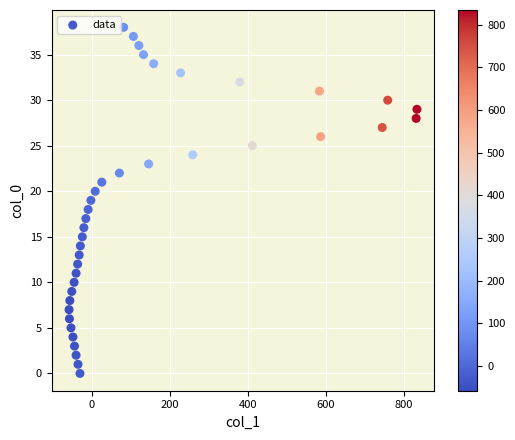

What is the range of X values (max minus min)?

892